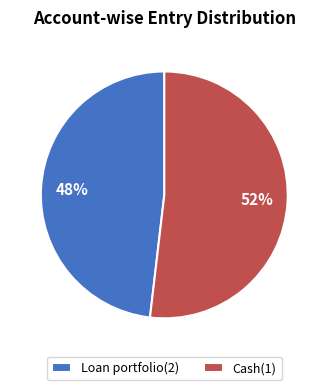

To the nearest percent, what is the combined percentage of Loan portfolio(2) and Cash(1)?

100%